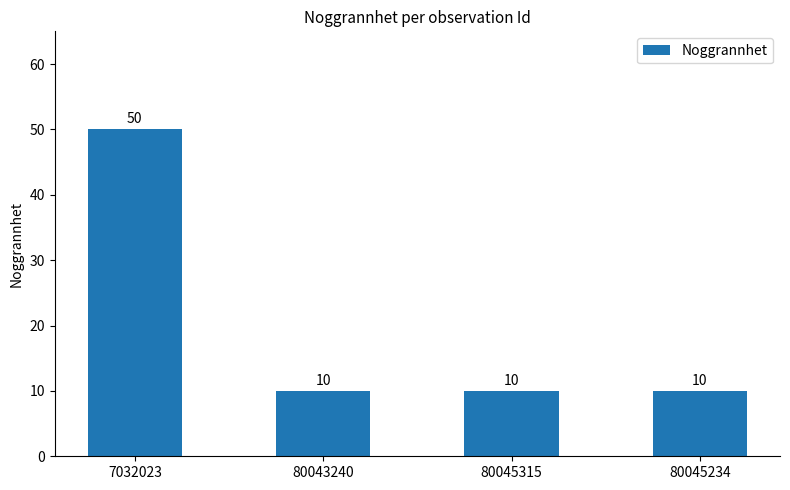

What is the average value?

20